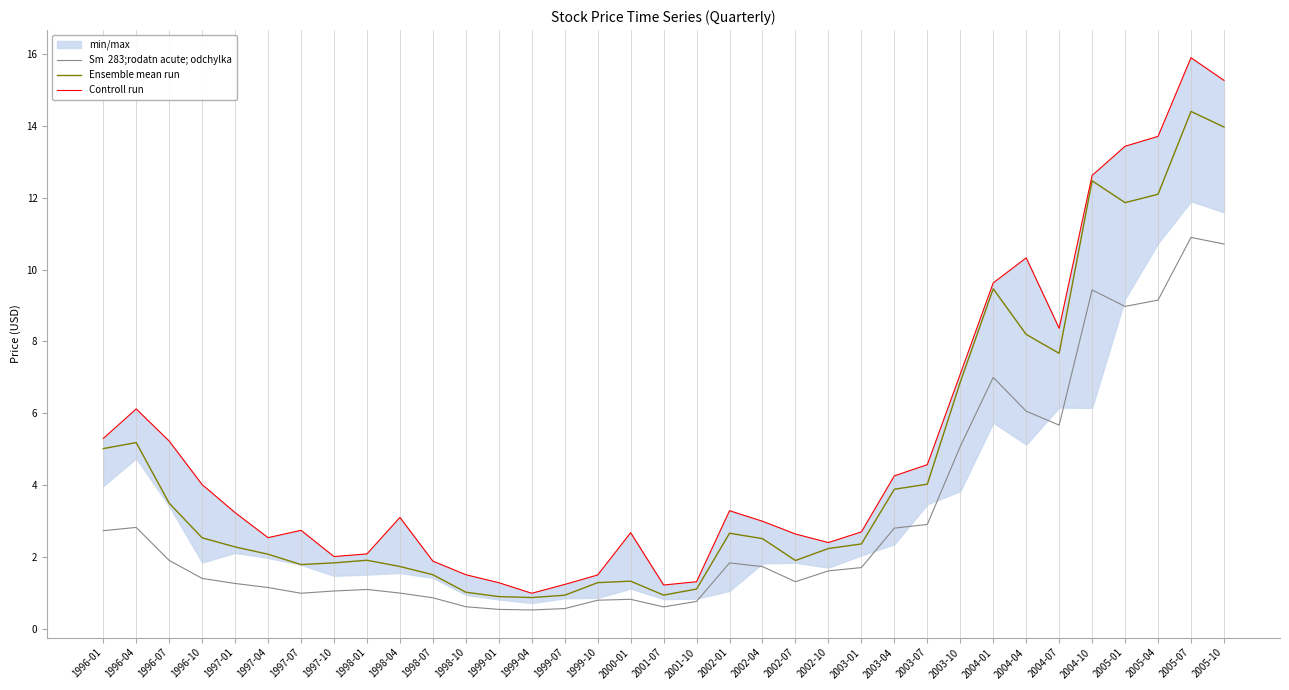

True or false: Ensemble mean run has a value of 0.5 at 1999-04.

False